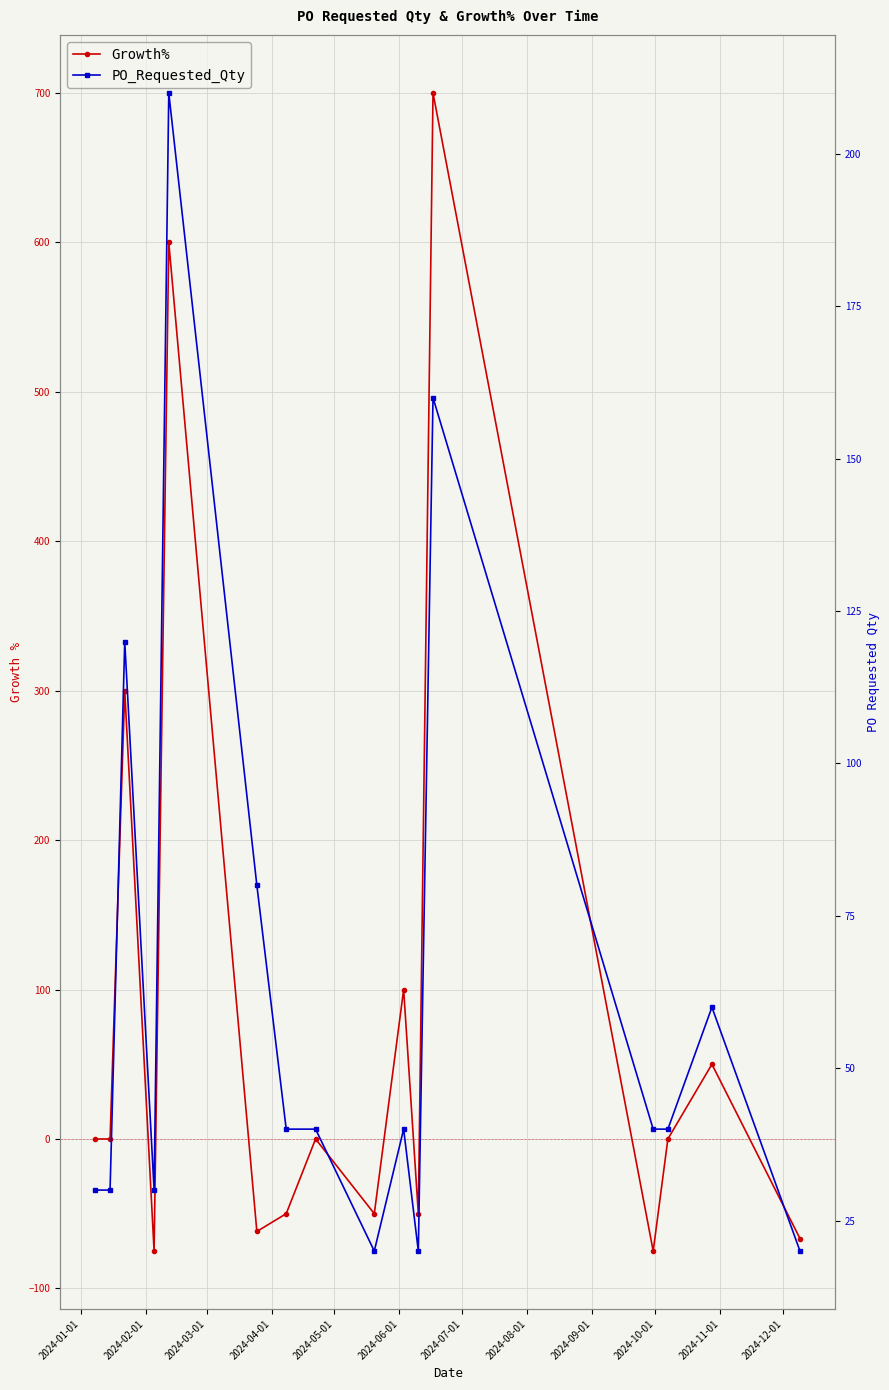

List the series in order of their peak value, lowest first.

PO_Requested_Qty, Growth%